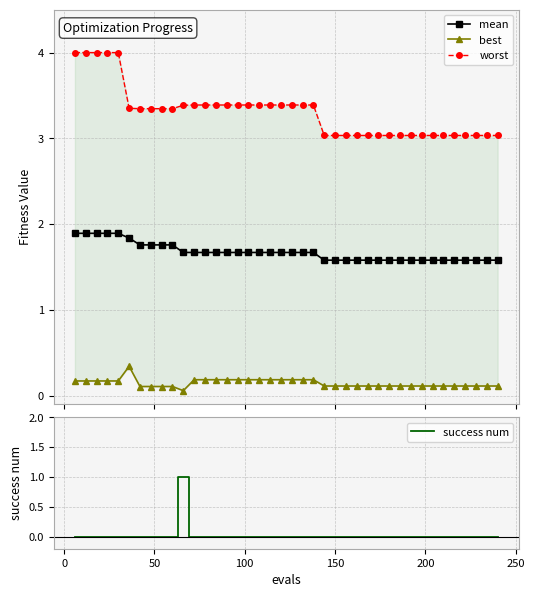

What are all the series names shown in the legend?

mean, best, worst, success num